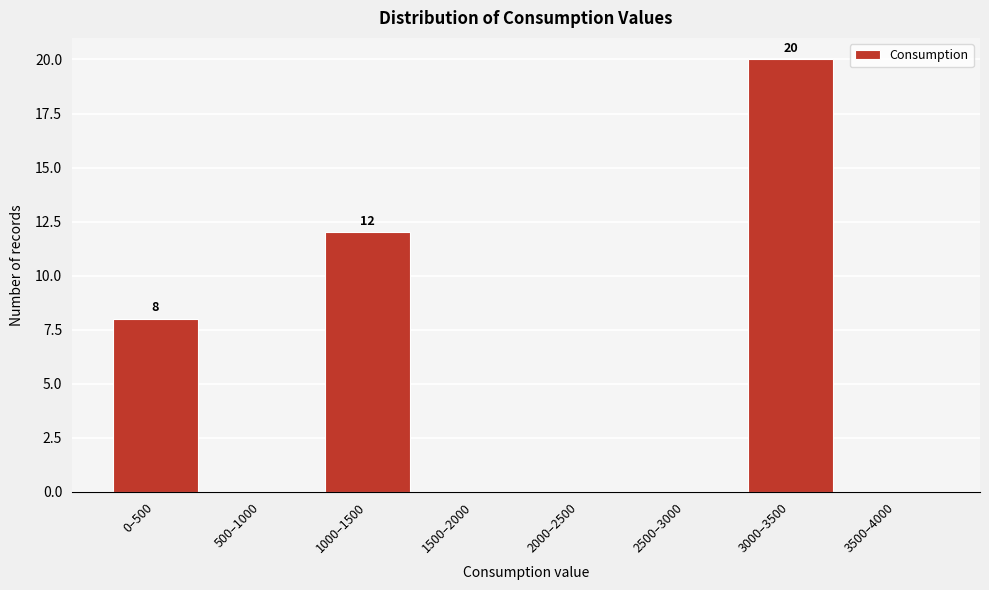

Reading left to right, list all the values displayed in this chart.

0–500=8	500–1000=0	1000–1500=12	1500–2000=0	2000–2500=0	2500–3000=0	3000–3500=20	3500–4000=0